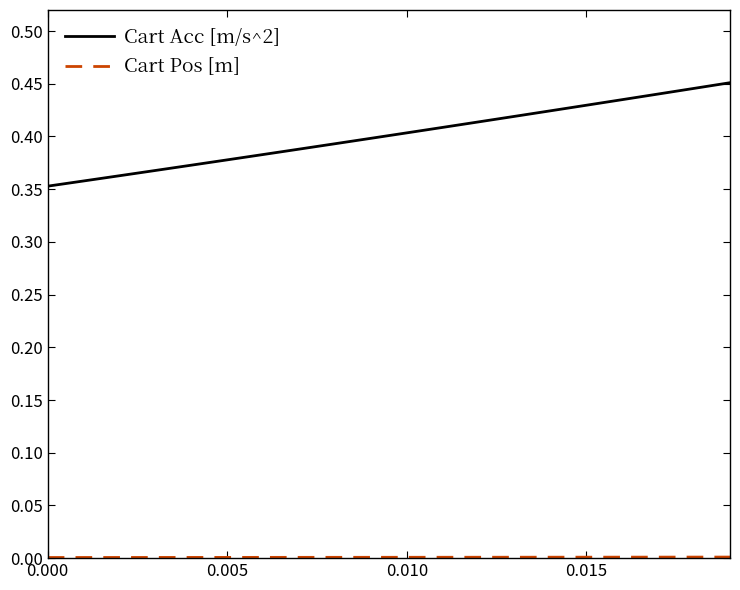

How many lines are shown in the chart?

2